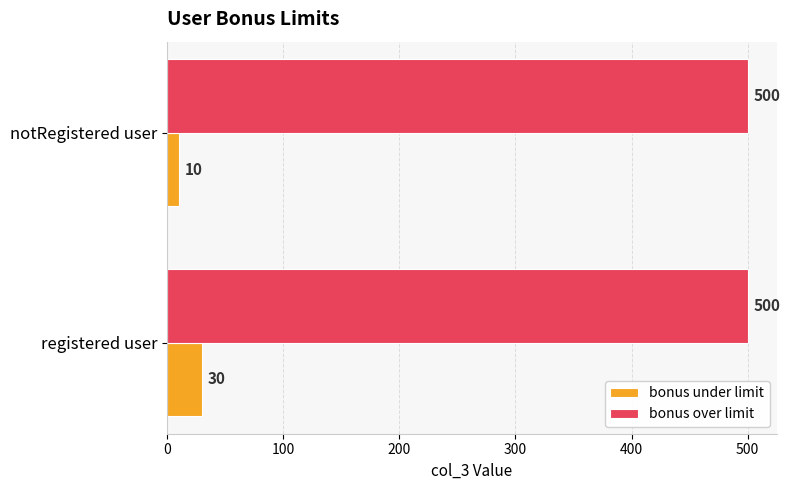

What is the difference between the bonus under limit values at notRegistered user and registered user?

20